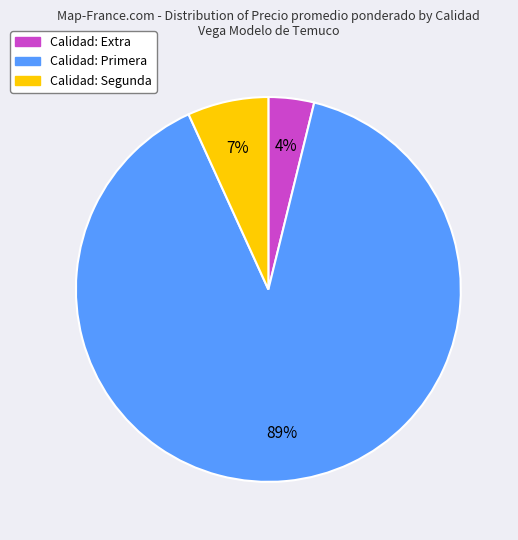

To the nearest percent, what is the average slice percentage?

33%